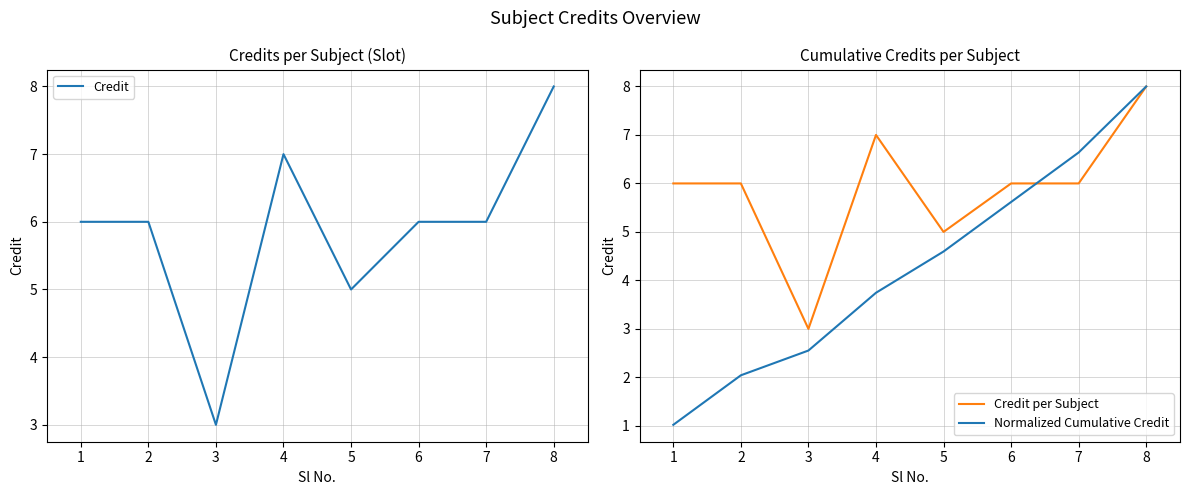

What are all the series names shown in the legend?

Credit, Credit per Subject, Normalized Cumulative Credit